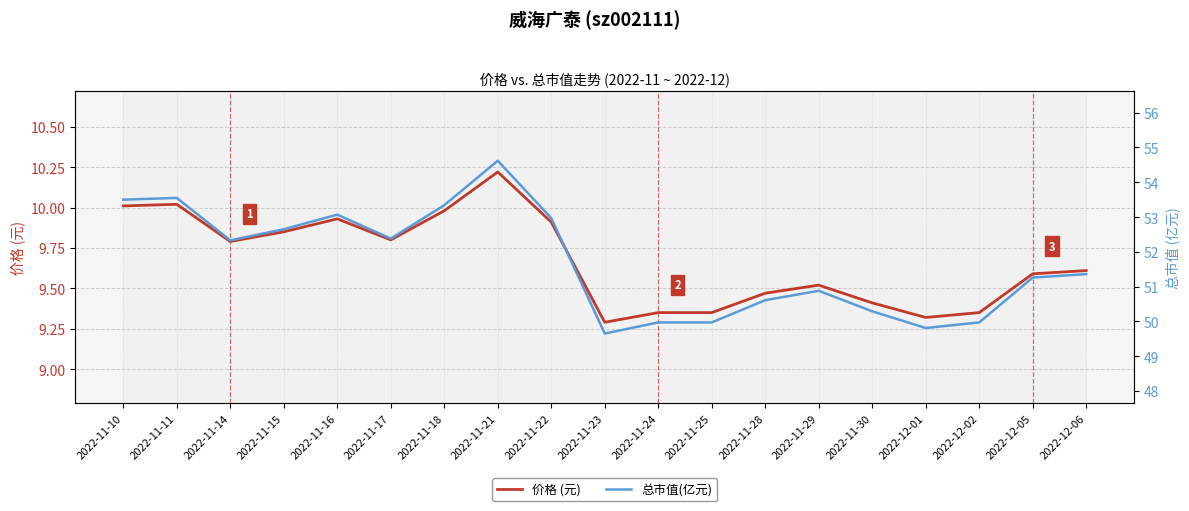

At which label does 总市值(亿元) first exceed 51?

2022-11-10